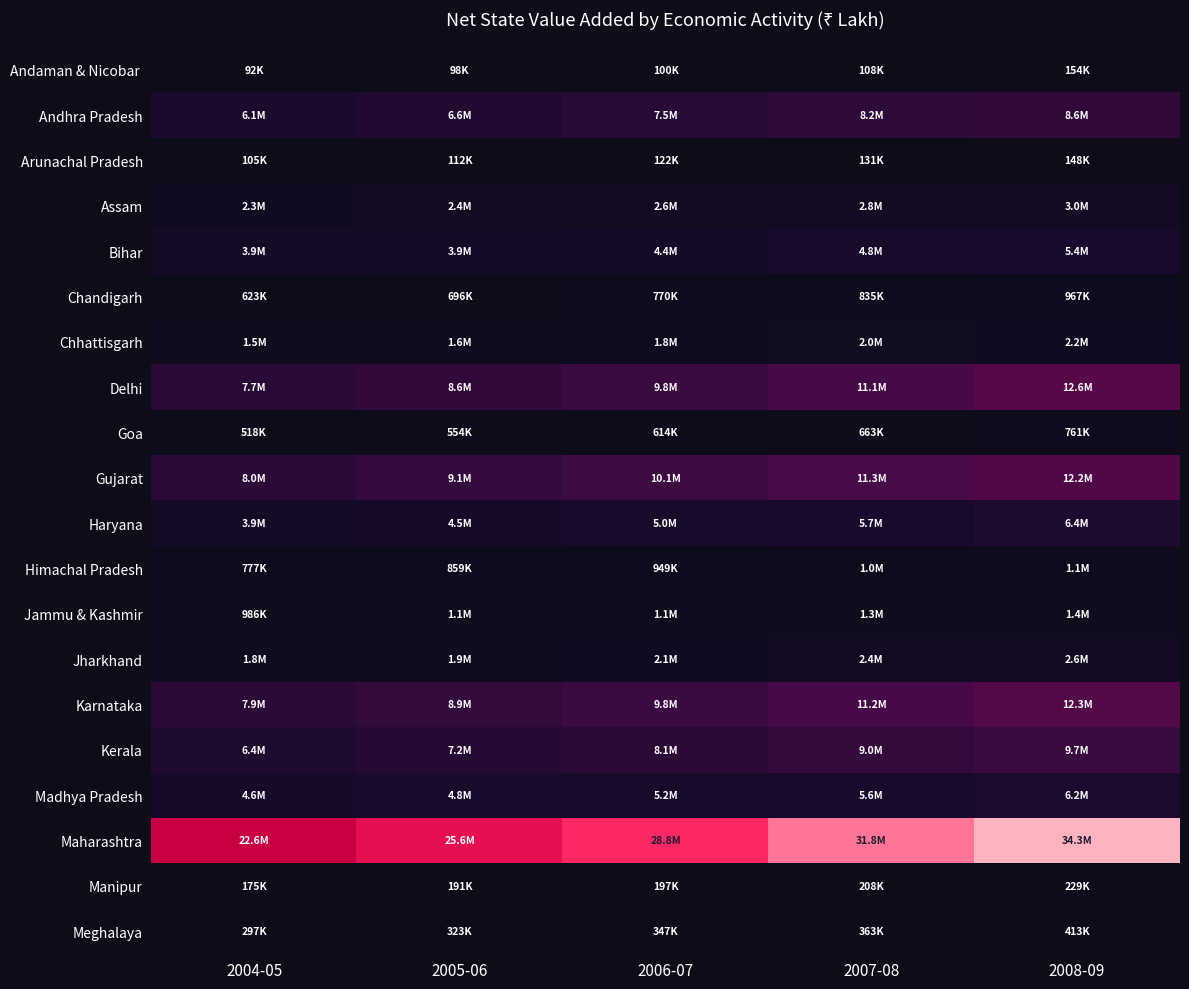

List the series in order of their peak value, highest first.

Maharashtra, Delhi, Karnataka, Gujarat, Kerala, Andhra Pradesh, Haryana, Madhya Pradesh, Bihar, Assam, Jharkhand, Chhattisgarh, Jammu & Kashmir, Himachal Pradesh, Chandigarh, Goa, Meghalaya, Manipur, Andaman & Nicobar, Arunachal Pradesh